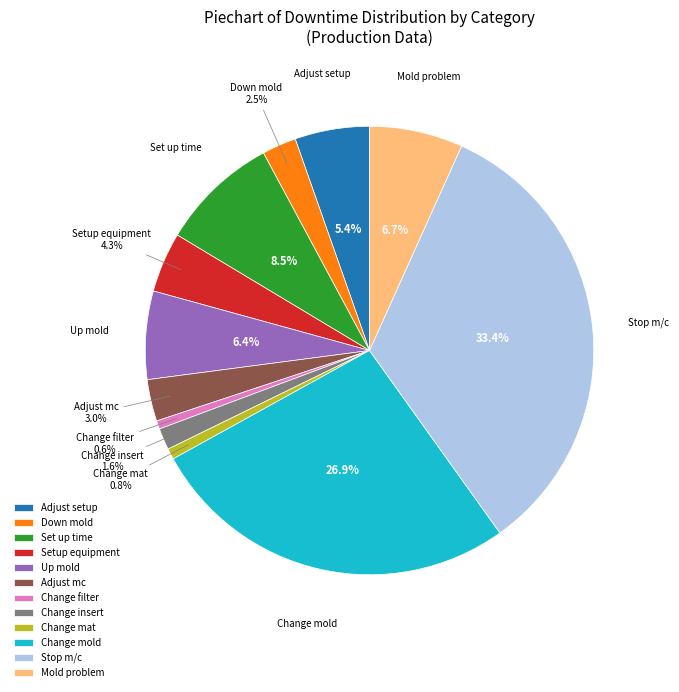

Is there any slice that represents more than half of the pie?

No